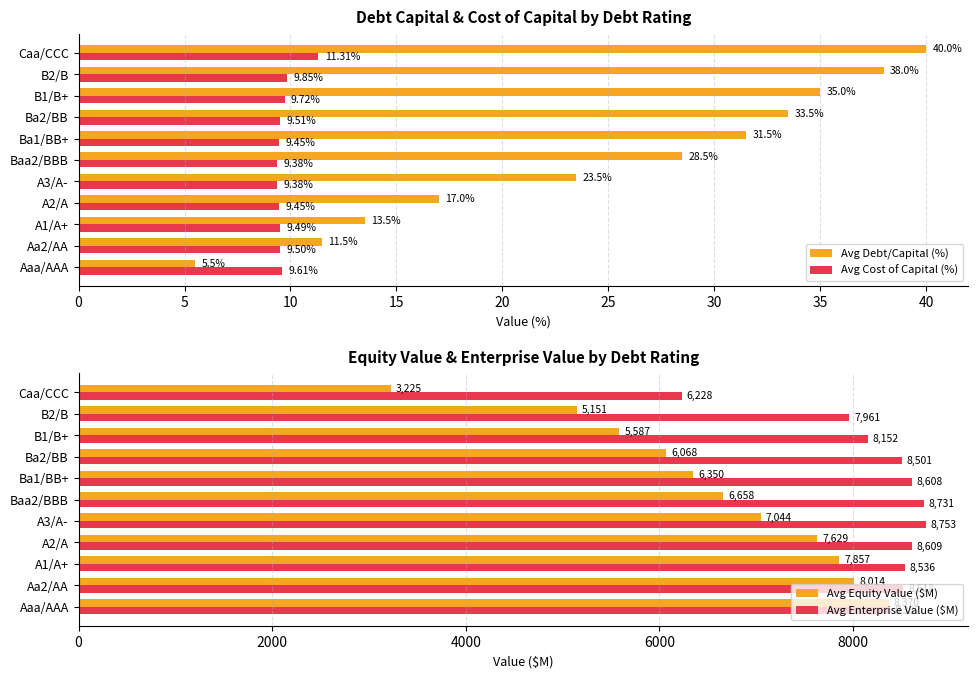

Which category has the highest value in the Avg Cost of Capital (%) series?

Caa/CCC